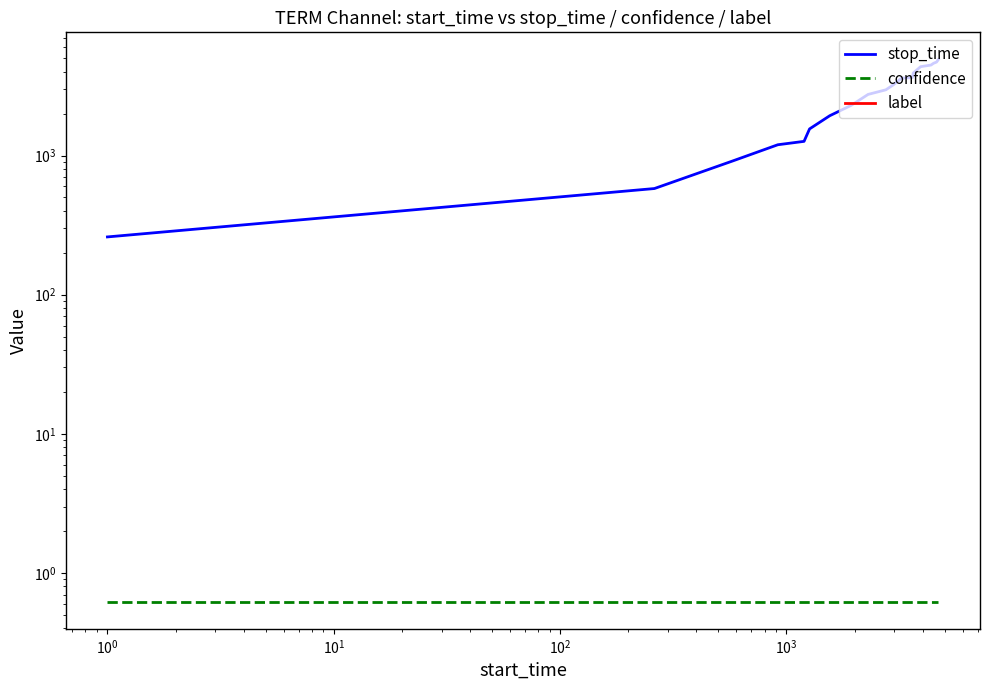

The value of label at $\mathdefault{10^{-2}}$ is 0.0. True or false?

True